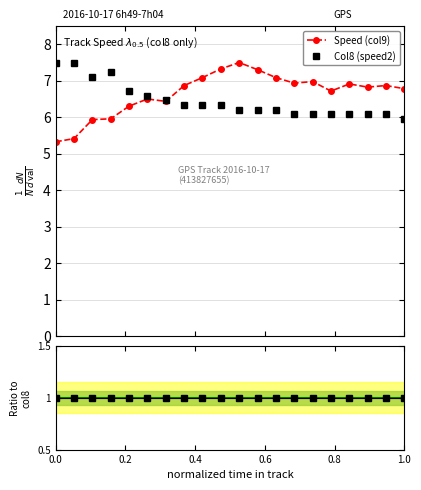

True or false: Col8 (speed2) and Ratio to col8 cross at least once.

False